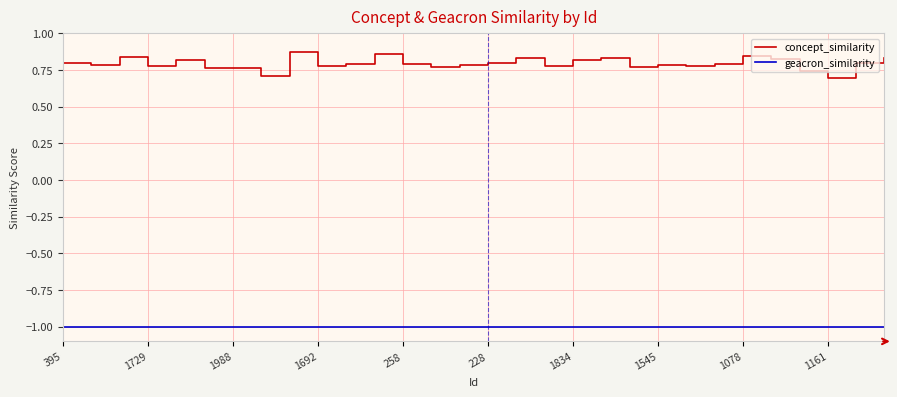

Which series has the largest range (max minus min)?

concept_similarity